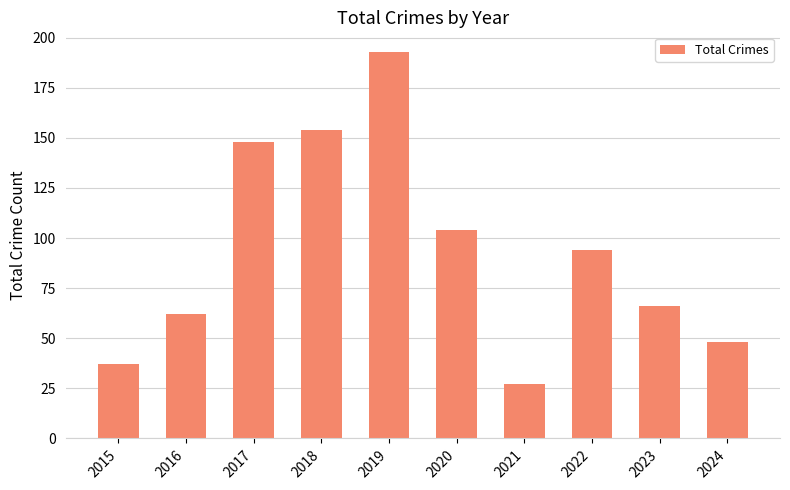

True or false: the data shows 50 at 2015.

False